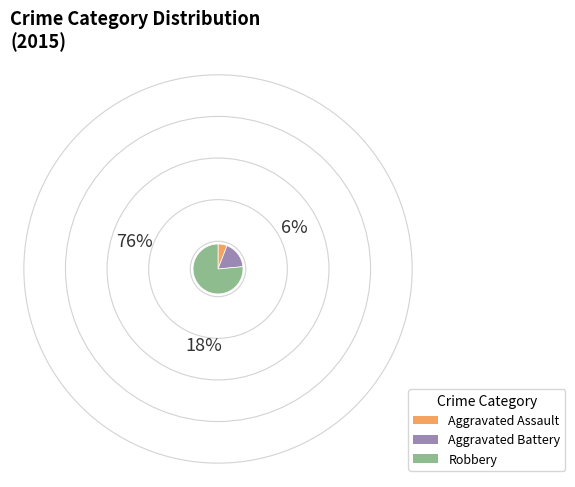

Does any single category account for the majority?

Yes